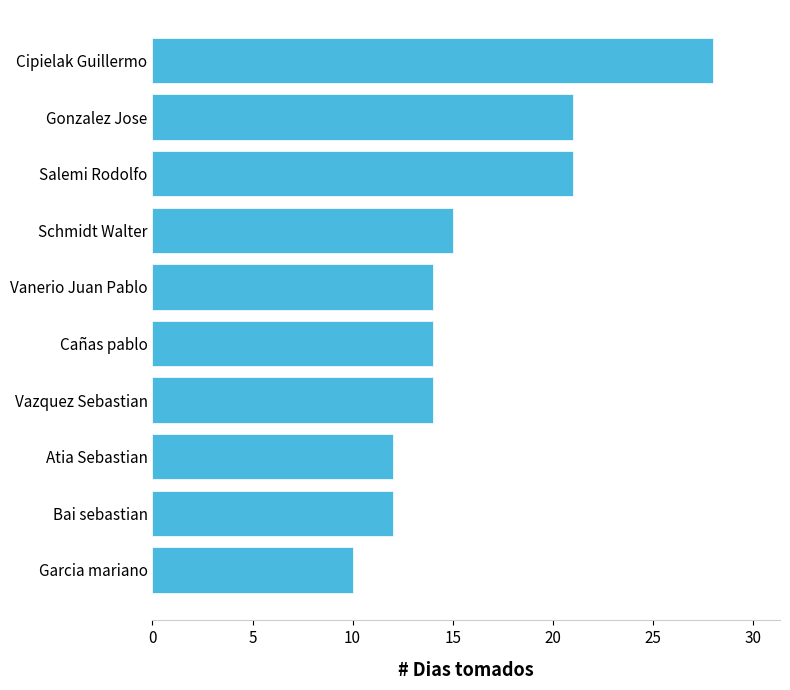

Which label corresponds to the smallest value in the chart?

Garcia mariano